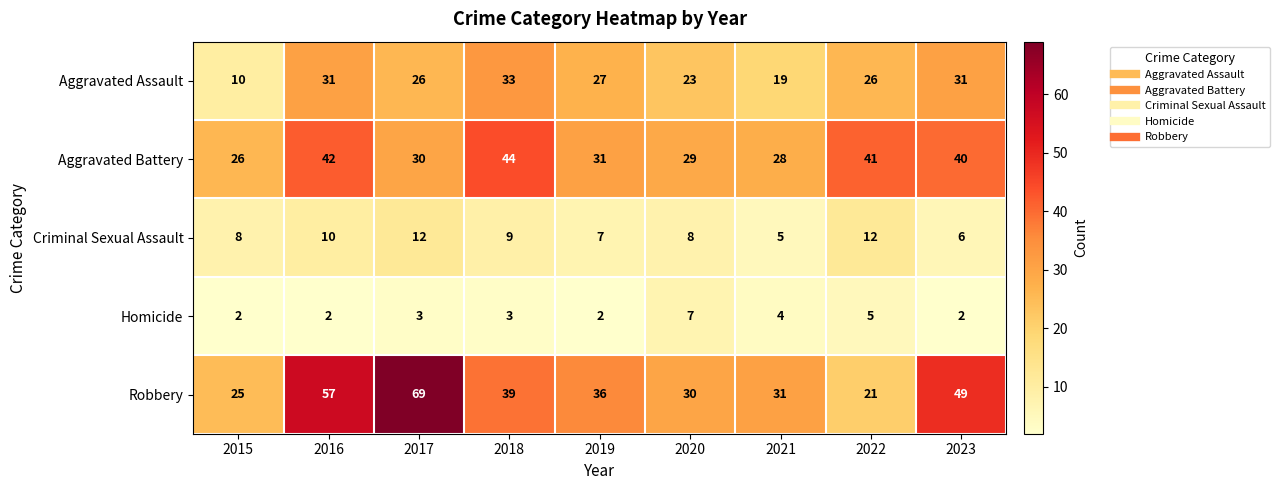

What is the lowest value of the Robbery series?

21